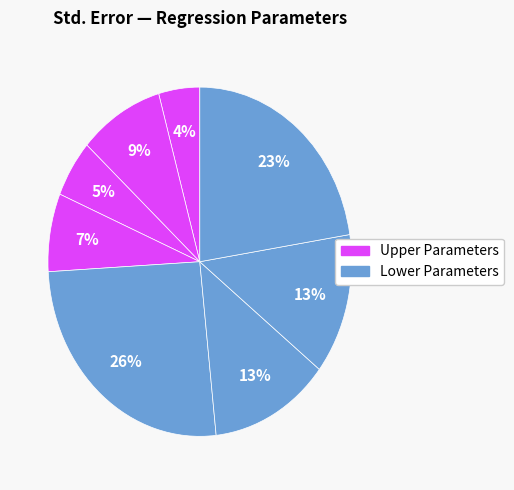

To the nearest percent, what is the average slice percentage?

12%